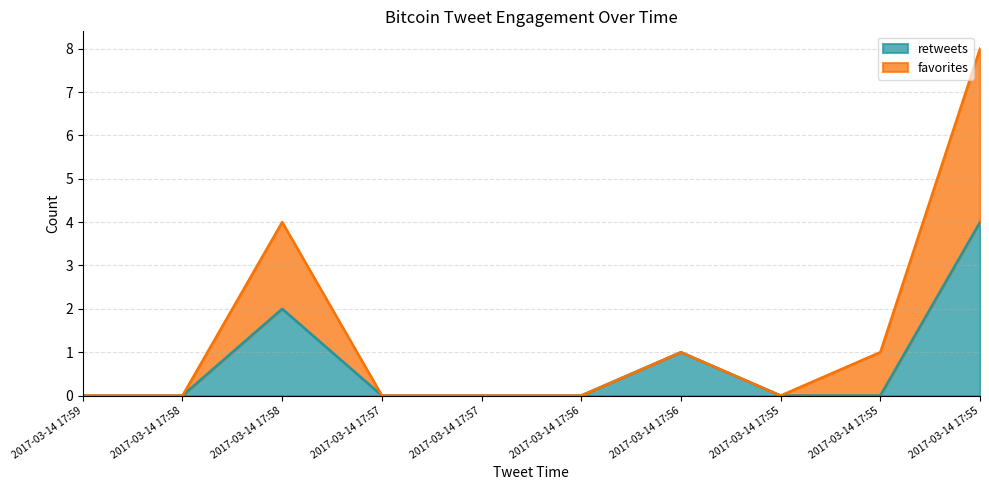

Between 2017-03-14 17:55 and 2017-03-14 17:55, which is larger?

2017-03-14 17:55